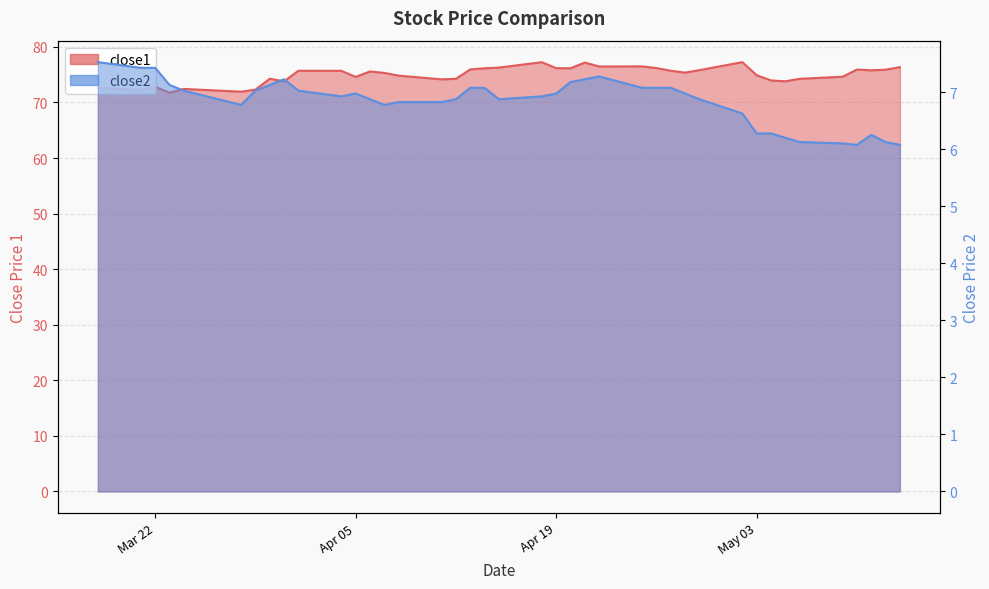

What is the label of the 29th point from the right?

Apr 05